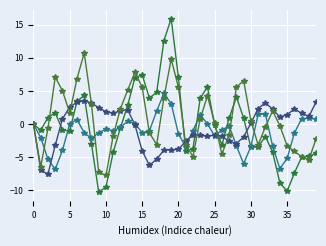

Does the chart have visible grid lines?

Yes